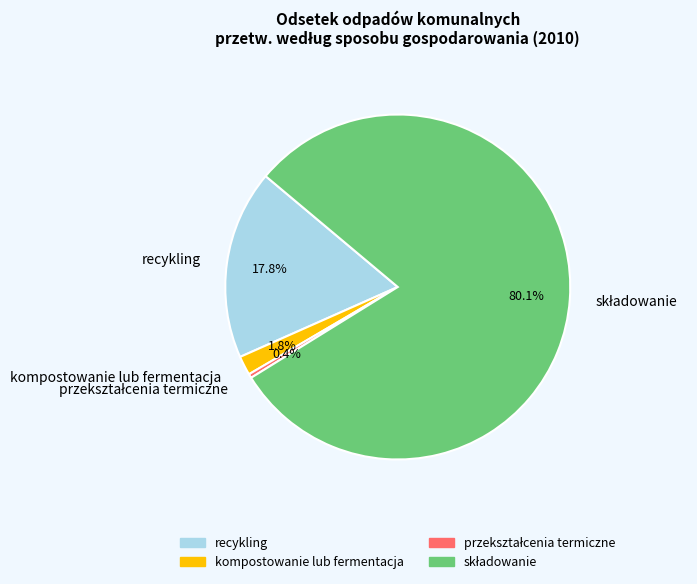

How many slices are in this pie chart?

4